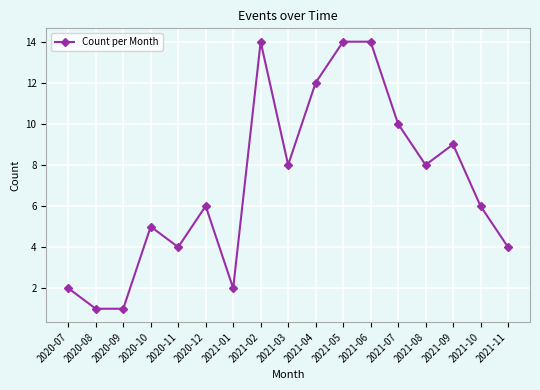

What is the approximate value at 2021-04?

12